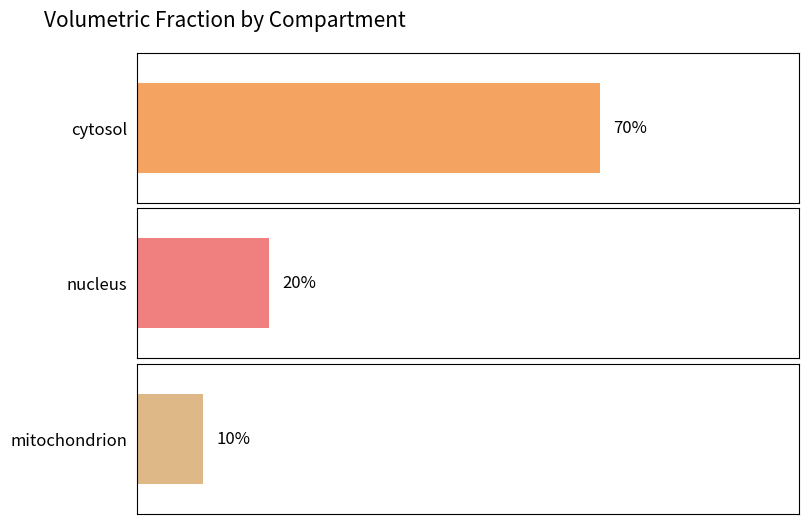

The chart shows a value of 0.2 at nucleus. True or false?

True